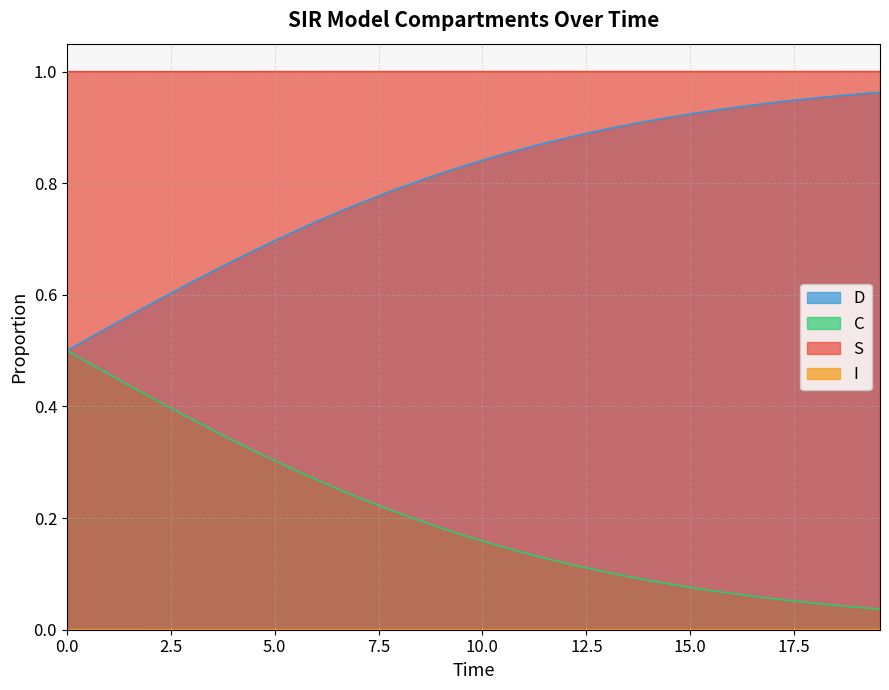

Which series has the largest total across all categories?

S